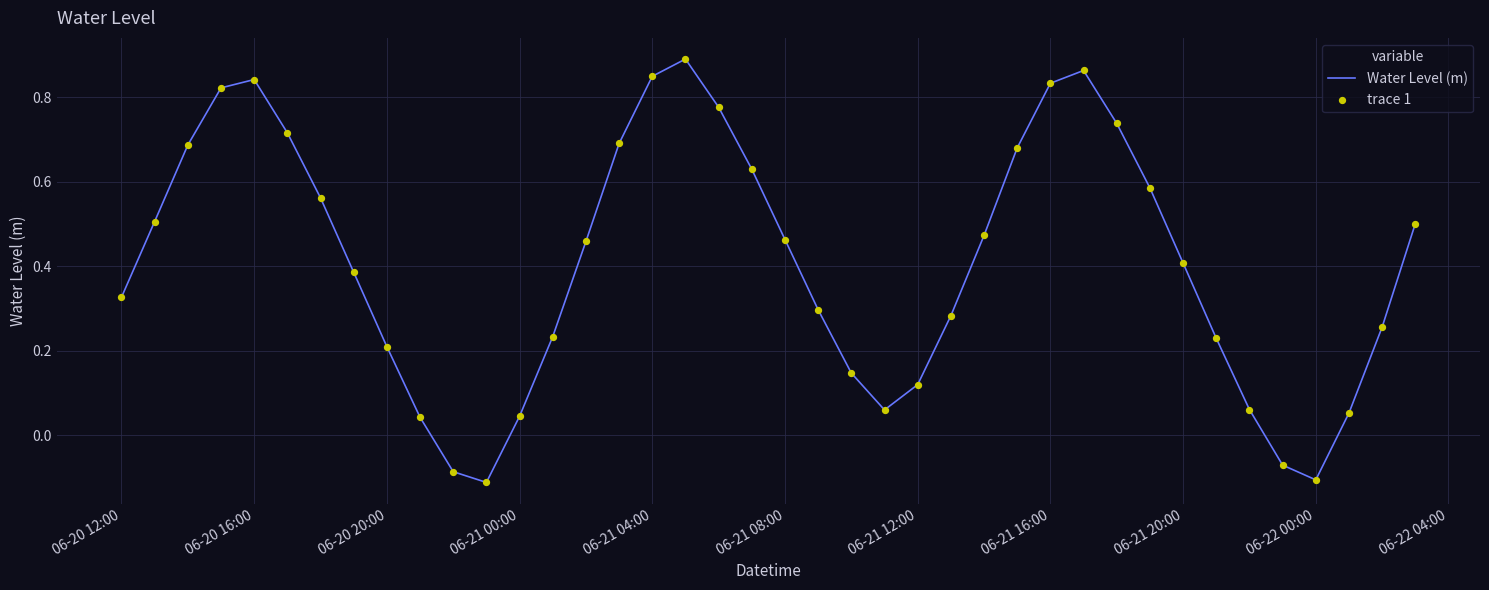

What is the difference between the maximum and minimum values?

1.0